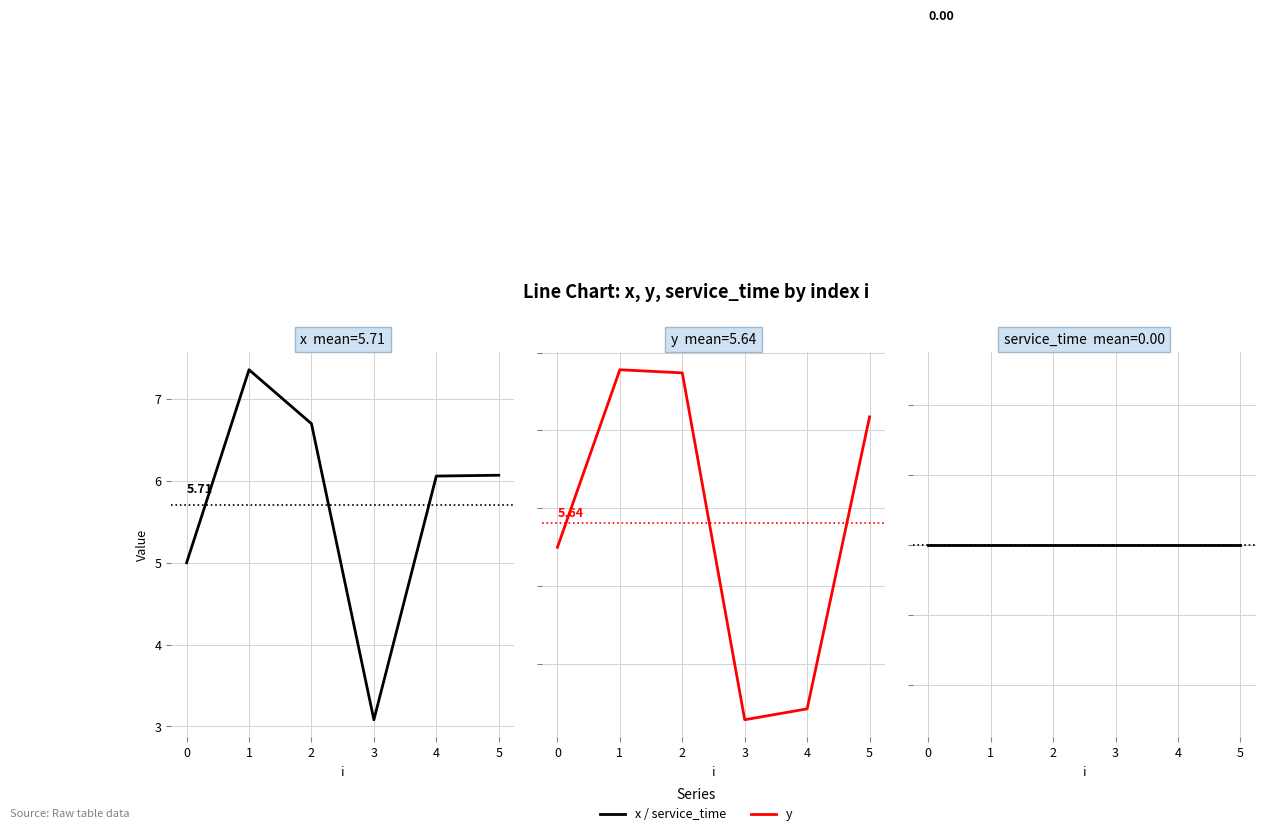

True or false: x and service_time intersect in this chart.

False